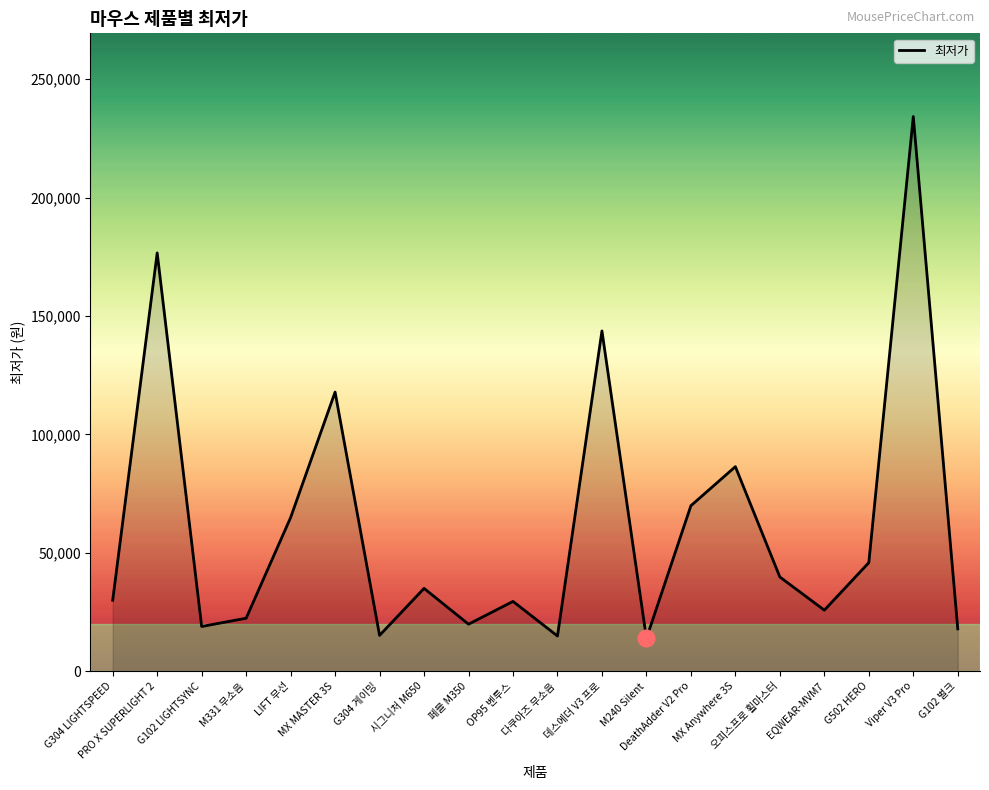

How many lines are shown in the chart?

1